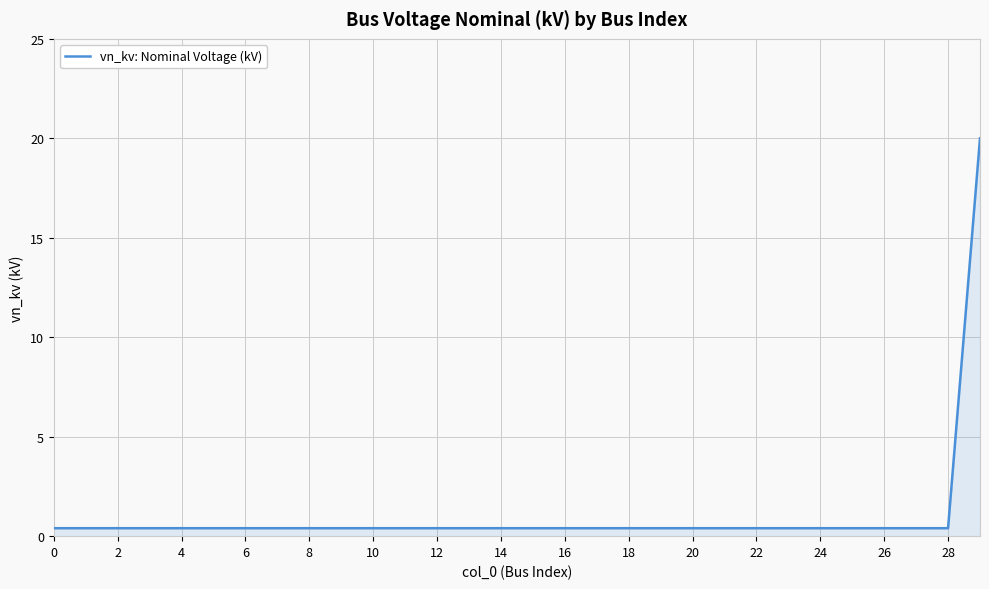

What is the maximum value shown in the chart?

20.0